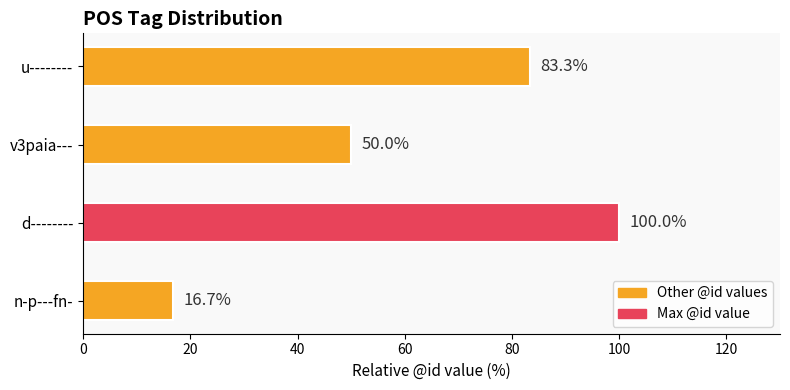

List the labels in order of value, largest first.

d--------, u--------, v3paia---, n-p---fn-